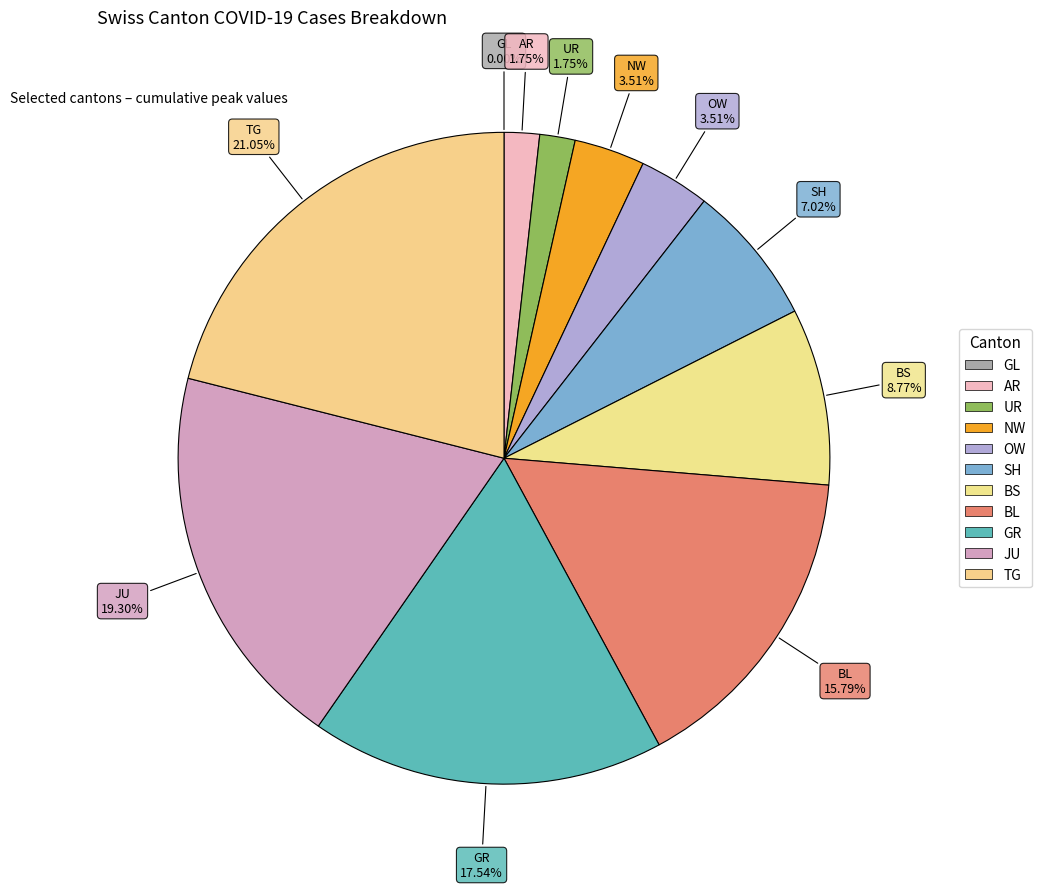

How many segments does this pie chart have?

11